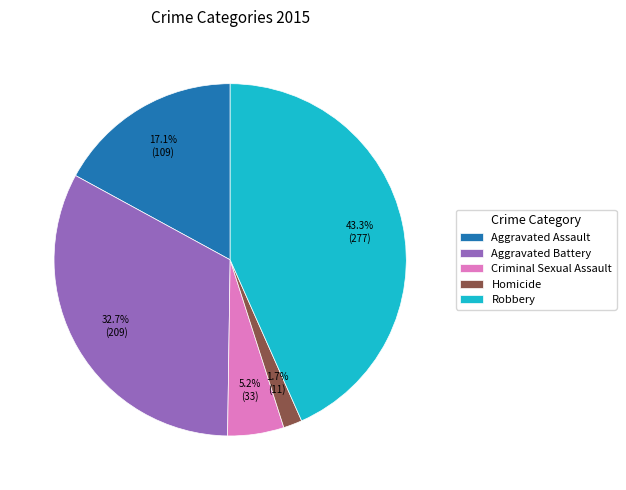

To the nearest percent, what is the difference between the largest and smallest slice percentages?

42%